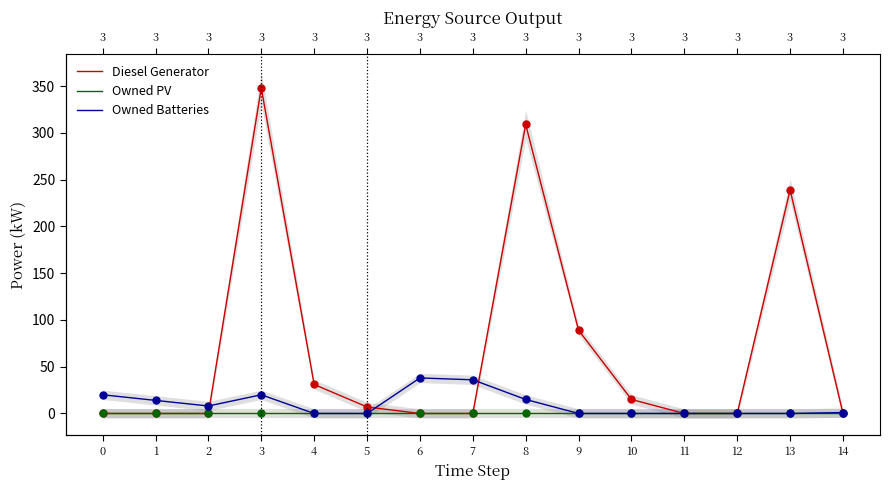

Is the value of Owned PV at 4 greater than the value of Owned Batteries at 14?

No